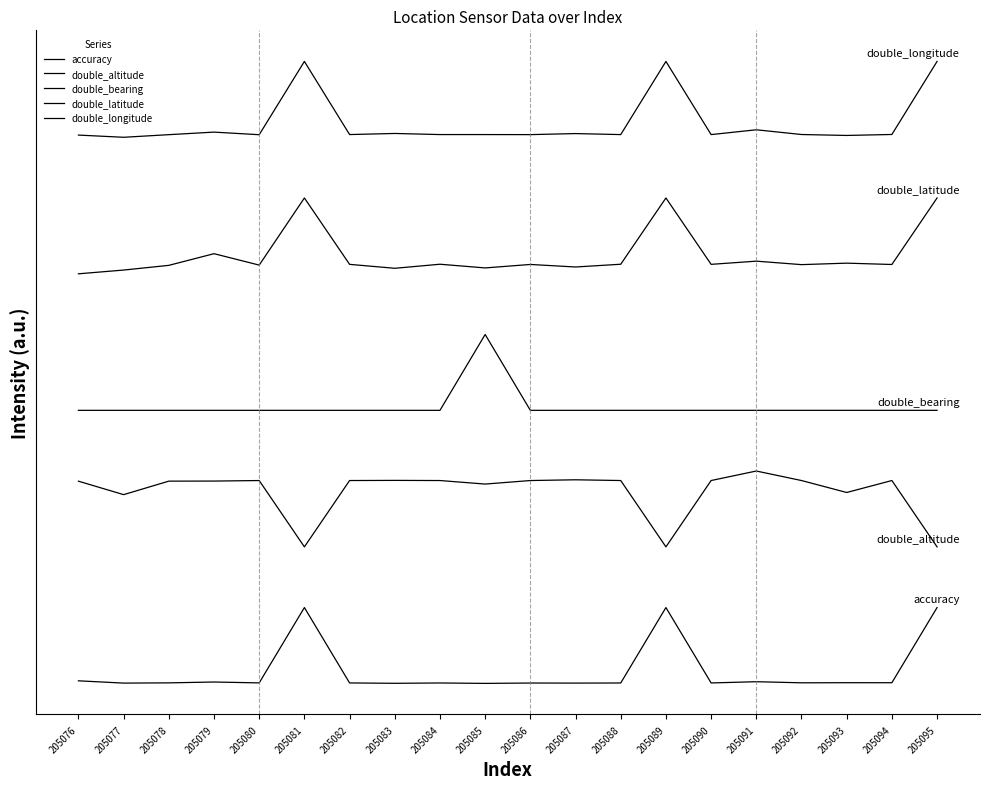

What is the total value across all series at 205077?

18.7